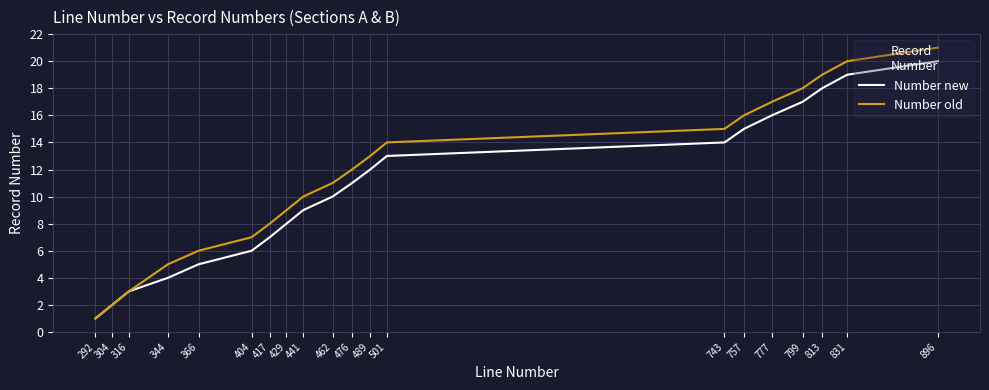

The Number new series shows 2 at 292. True or false?

False